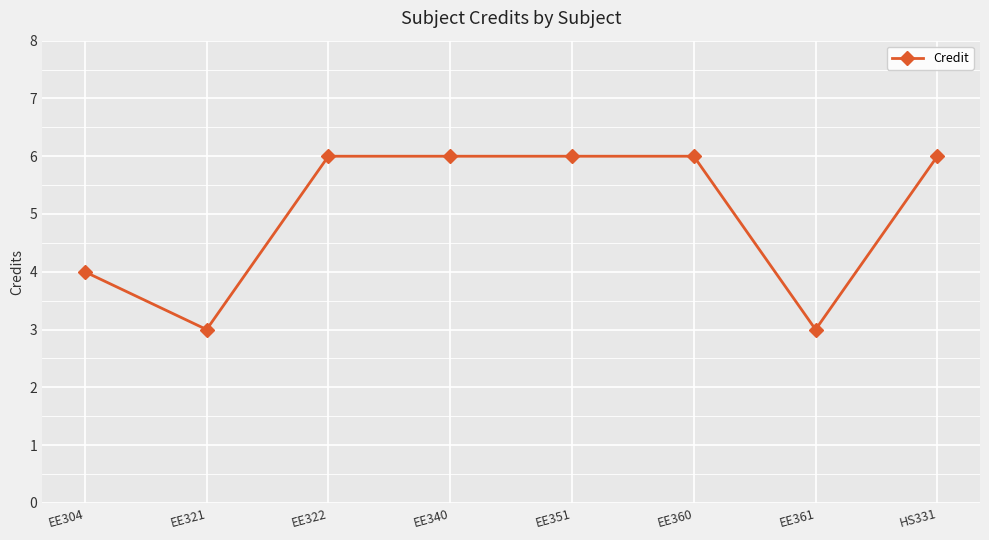

What is the sum of the values at EE361 and EE322?

9